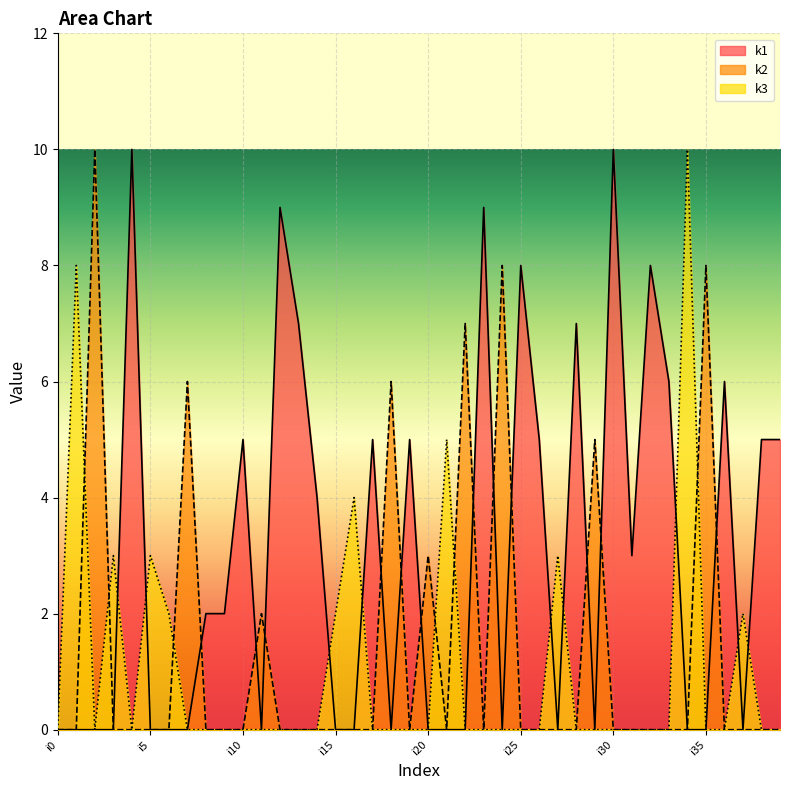

True or false: k1 has a value of 0 at i35.

True